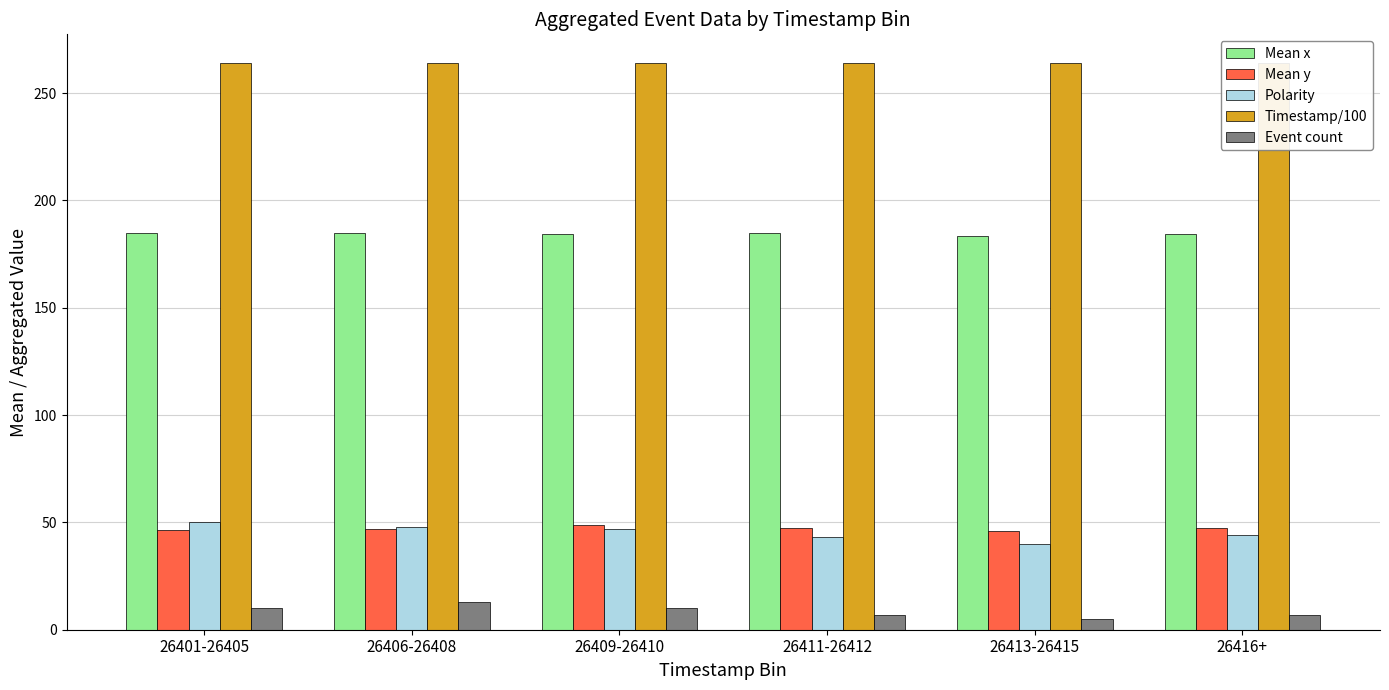

Rank the categories by Mean x value from highest to lowest.

26401-26405, 26406-26408, 26411-26412, 26409-26410, 26416+, 26413-26415